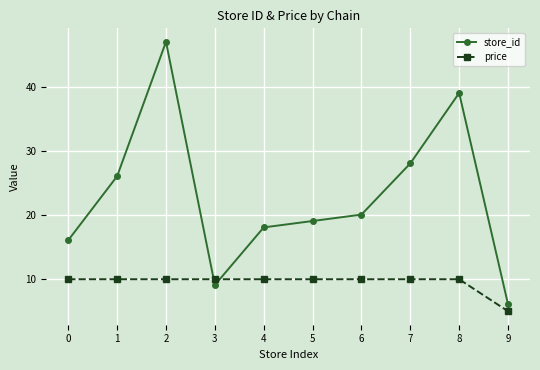

What is the difference between the highest and lowest values at 2?

37.1